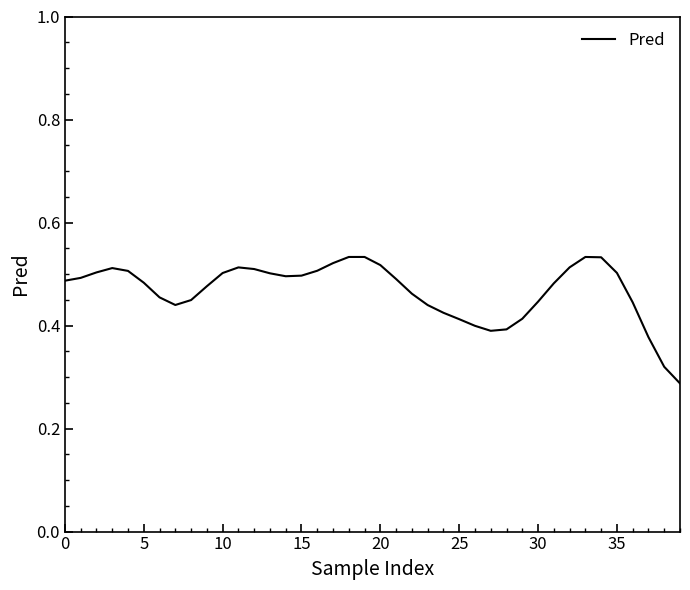

What is the average value?

0.5